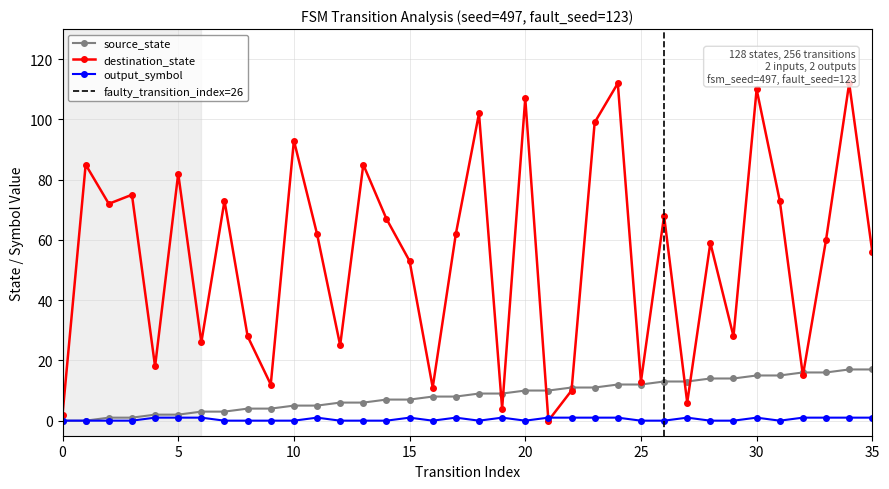

What is the total value across all series at 26?

81